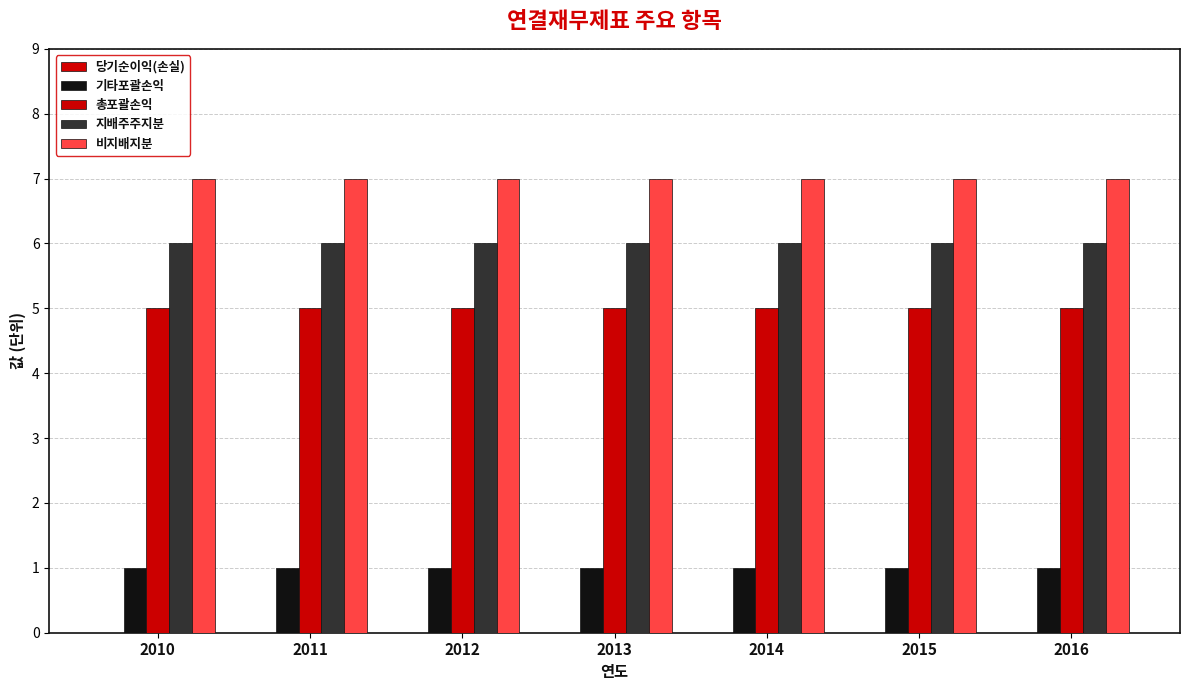

What is the highest value of the 총포괄손익 series?

5